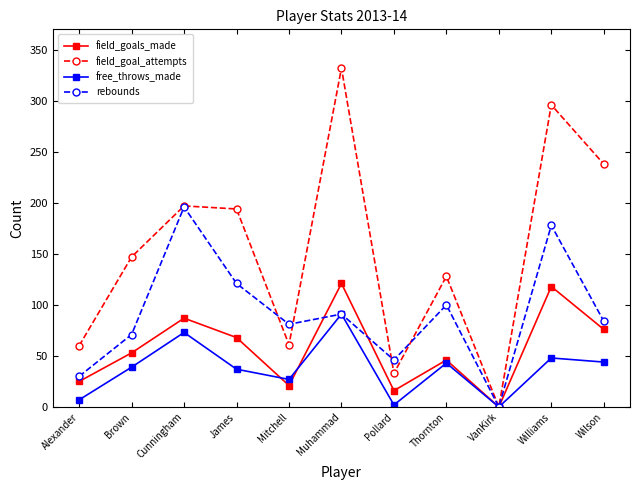

True or false: field_goal_attempts has more than 1 points higher than both neighbors.

True